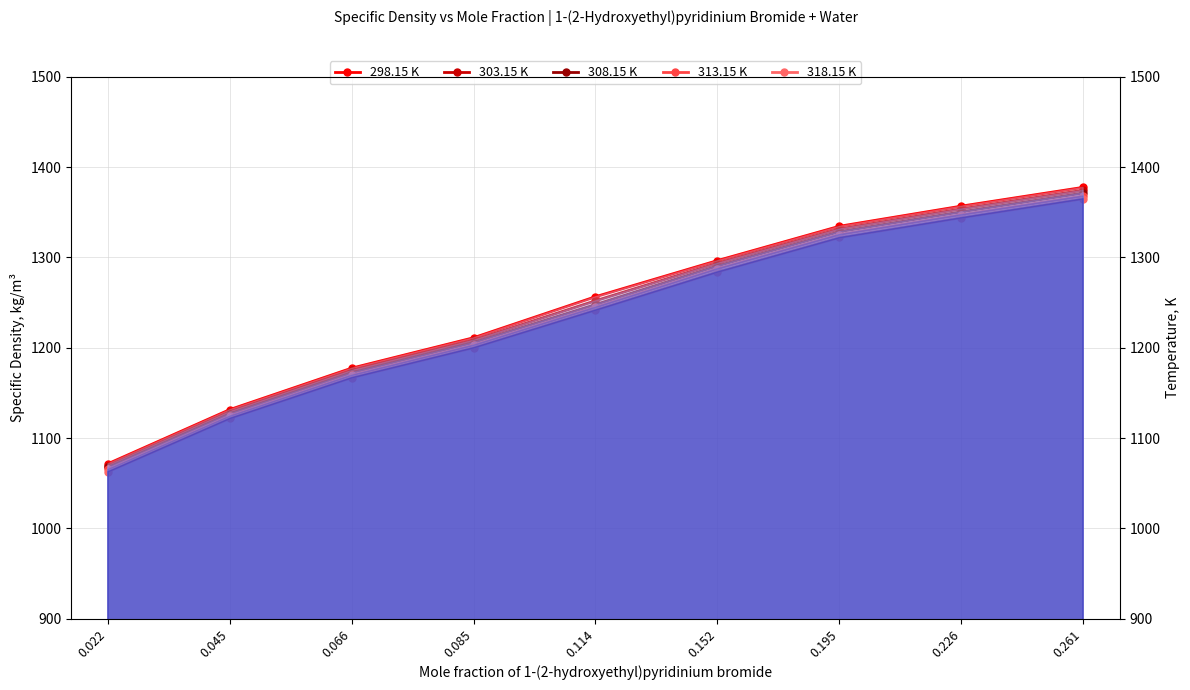

How many values in the 303.15 K series are below 1251?

4